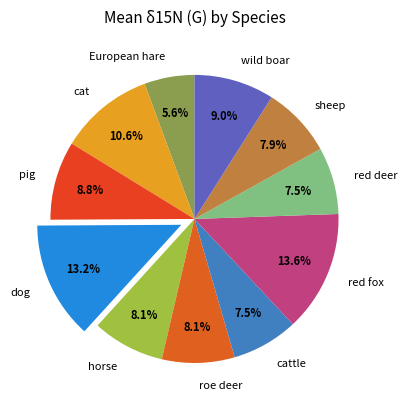

To the nearest percent, what is the combined percentage of sheep and dog?

21%